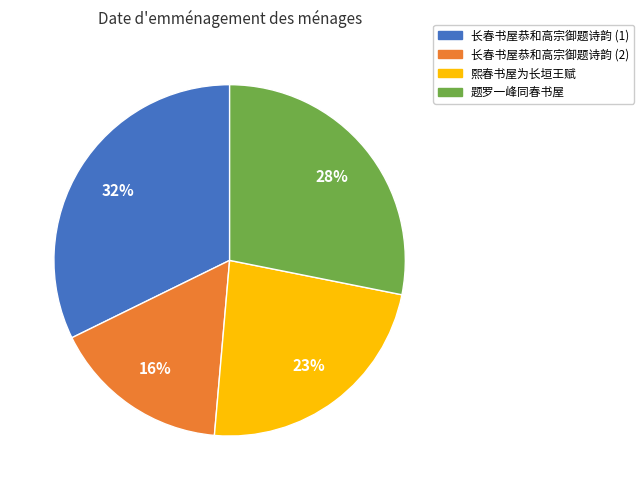

To the nearest percent, what is the average slice percentage?

25%